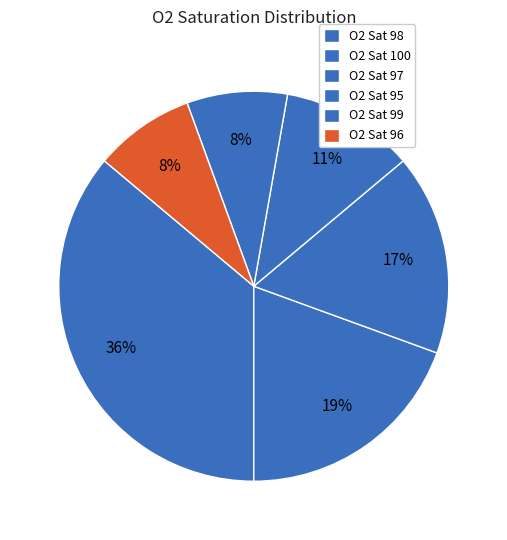

What is the smallest slice in the pie chart?

95